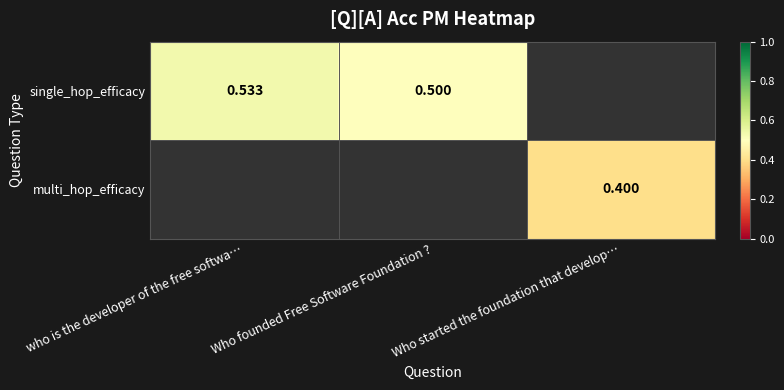

Rank the categories by multi_hop_efficacy value from lowest to highest.

who is the developer of the free softwa…, Who founded Free Software Foundation ?, Who started the foundation that develop…